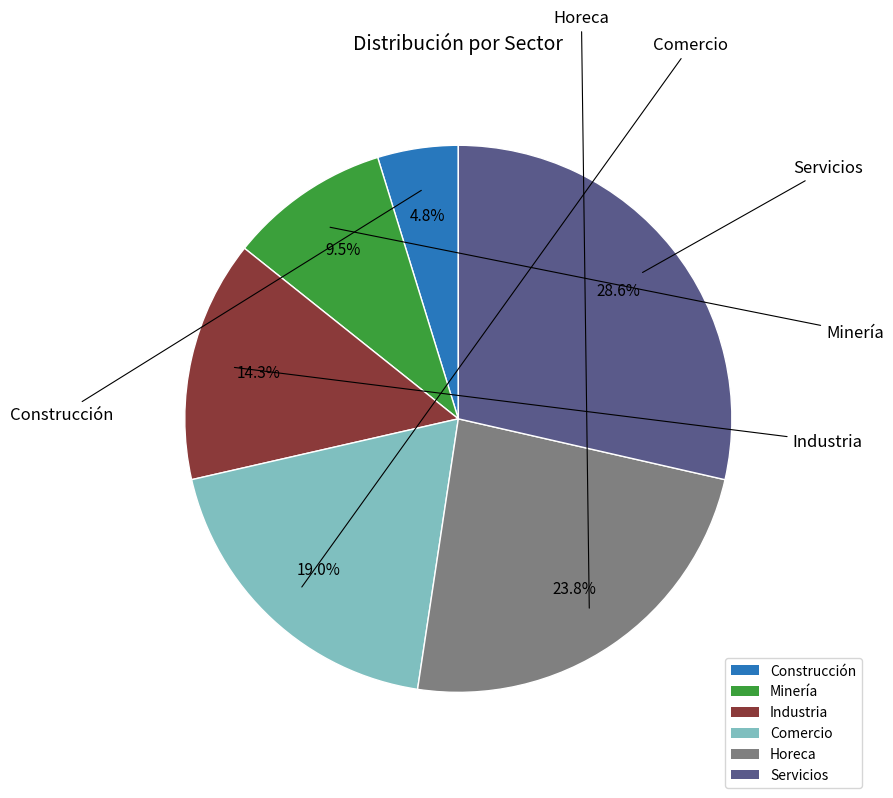

What percentage do Minería and Horeca together represent?

33.3%